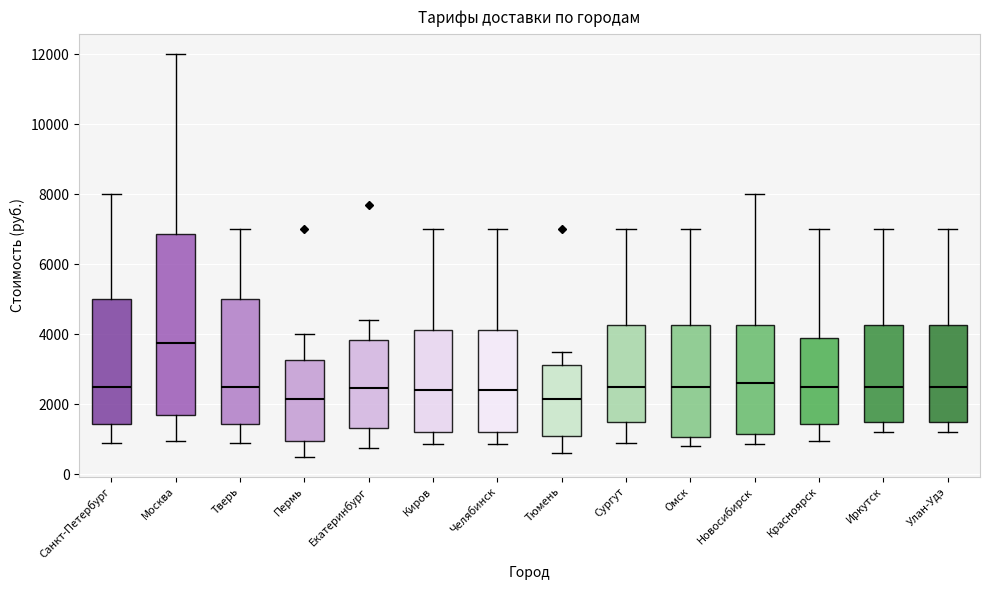

Reading left to right, read every box against the y-axis: the position of its median line, the range the box covers, and the ends of its whiskers. The values are not printed on the chart, so give them approximately, as read against the axis.

Санкт-Петербург: median 2600, box 1400 to 5000, whiskers 1000 to 8000
Москва: median 3800, box 1600 to 6800, whiskers 1000 to 12000
Тверь: median 2600, box 1400 to 5000, whiskers 1000 to 7000
Пермь: median 2200, box 1000 to 3200, whiskers 600 to 4000
Екатеринбург: median 2400, box 1400 to 3800, whiskers 800 to 4400
Киров: median 2400, box 1200 to 4200, whiskers 800 to 7000
Челябинск: median 2400, box 1200 to 4200, whiskers 800 to 7000
Тюмень: median 2200, box 1200 to 3200, whiskers 600 to 3600
Сургут: median 2600, box 1600 to 4200, whiskers 1000 to 7000
Омск: median 2600, box 1000 to 4200, whiskers 800 to 7000
Новосибирск: median 2600, box 1200 to 4200, whiskers 800 to 8000
Красноярск: median 2600, box 1400 to 4000, whiskers 1000 to 7000
Иркутск: median 2600, box 1600 to 4200, whiskers 1200 to 7000
Улан-Удэ: median 2600, box 1600 to 4200, whiskers 1200 to 7000